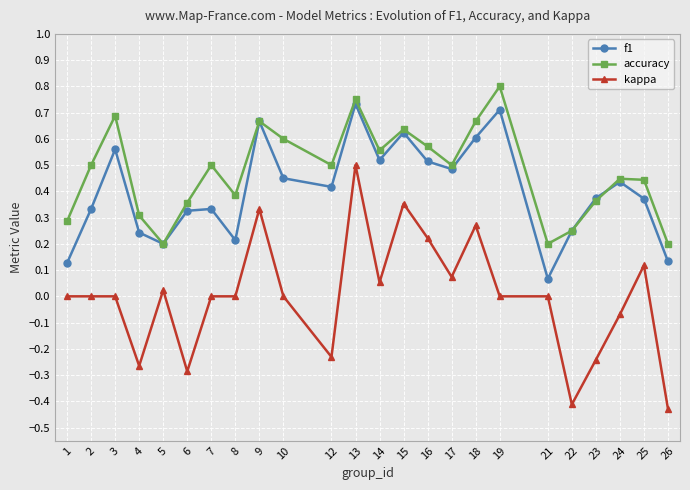

In f1, how many points are higher than both neighbors (excluding endpoints)?

7